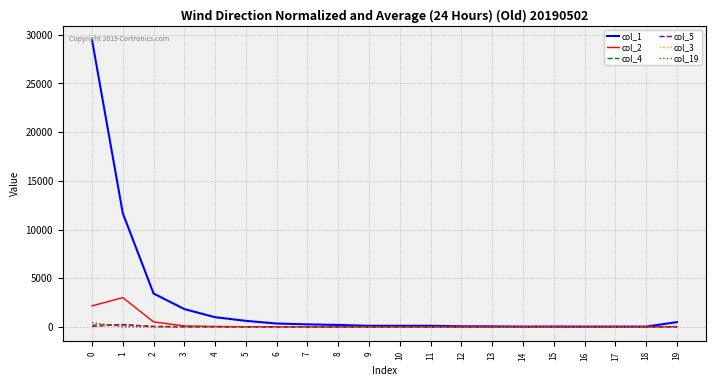

What is the maximum value for col_4?

216